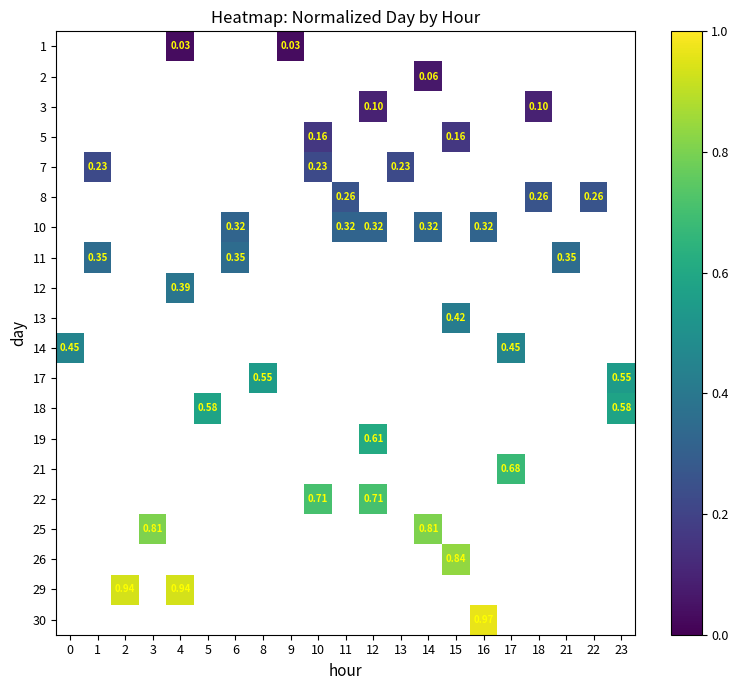

Which category has the highest value across all series?

16